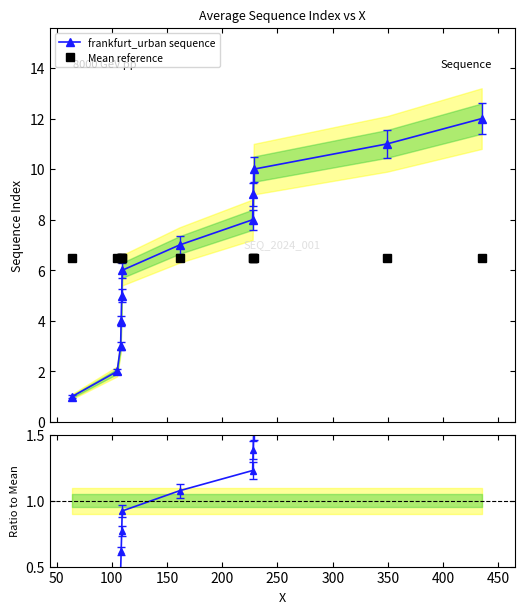

How many times do Mean reference and frankfurt_urban sequence cross each other?

1